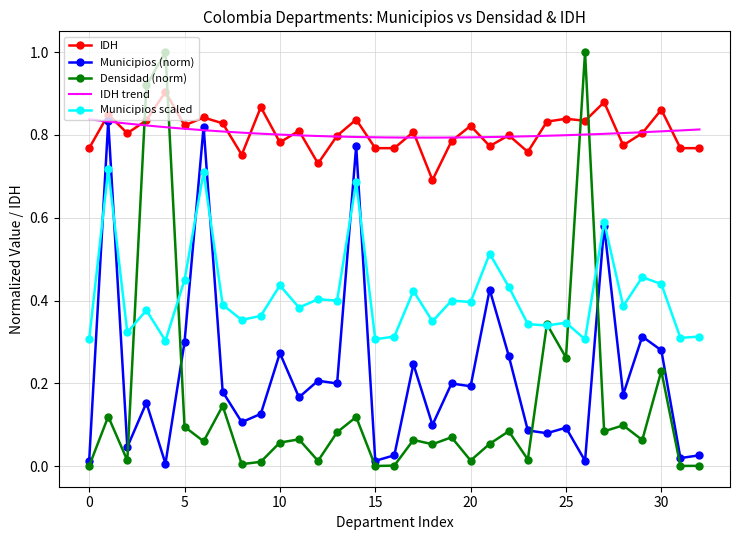

True or false: Densidad (norm) has more than 1 interior local peaks.

True